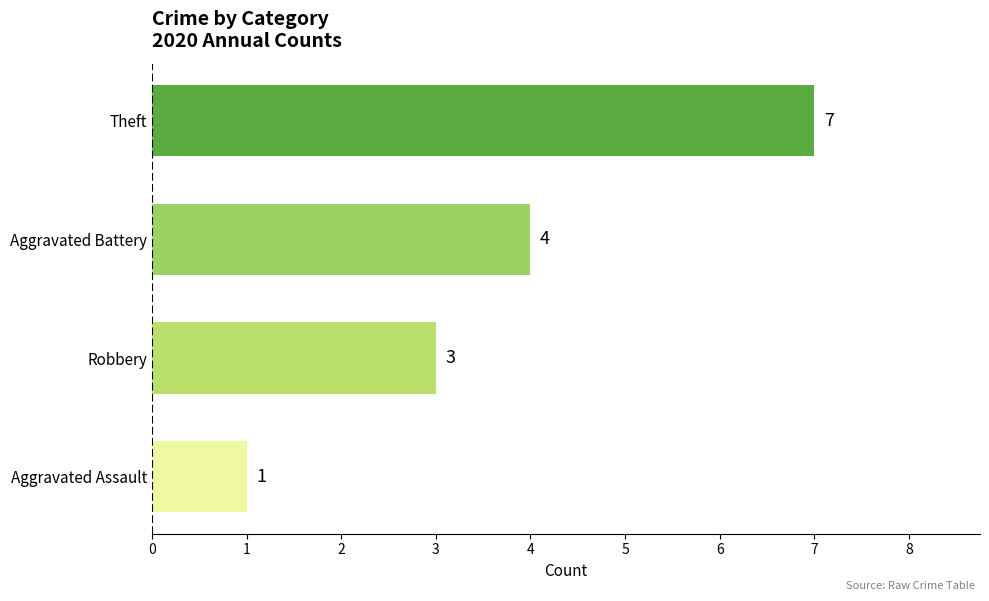

Which has a higher value, Aggravated Assault or Robbery?

Robbery